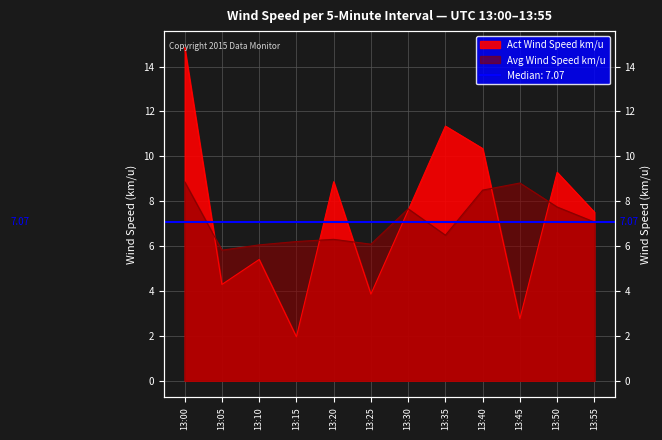

What is the value of the Act Wind Speed km/u point at the 3rd from the left?

5.4